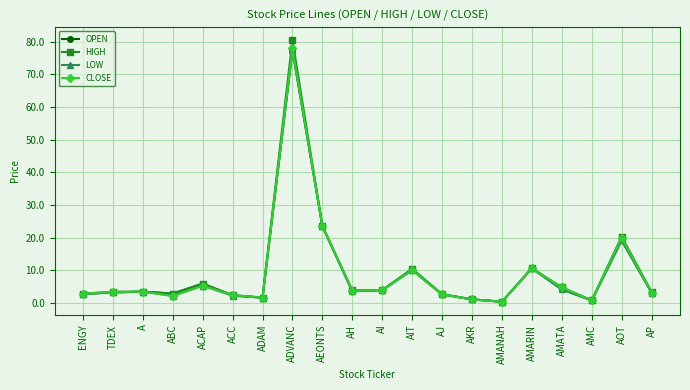

Where is HIGH nearest to the value 40?

AEONTS